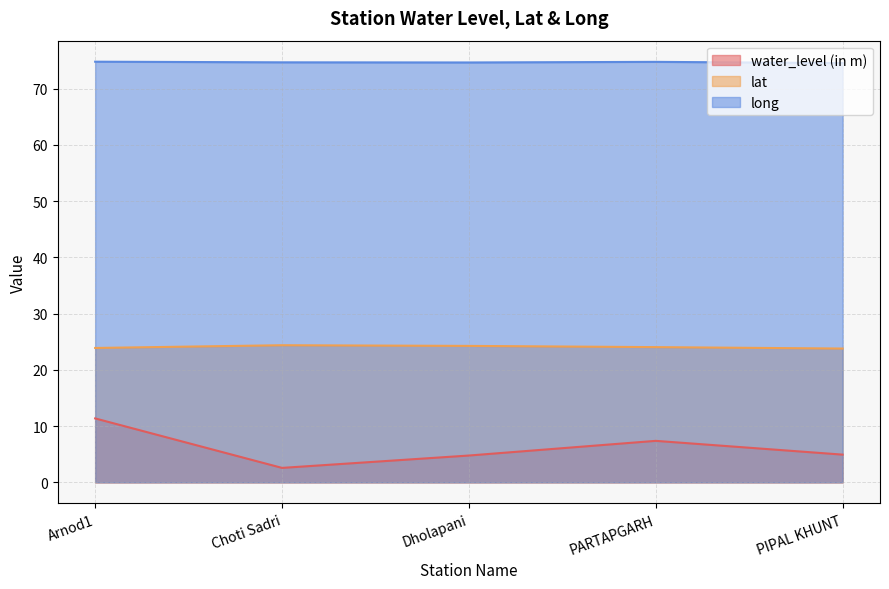

True or false: long has more than 0 interior local peaks.

True